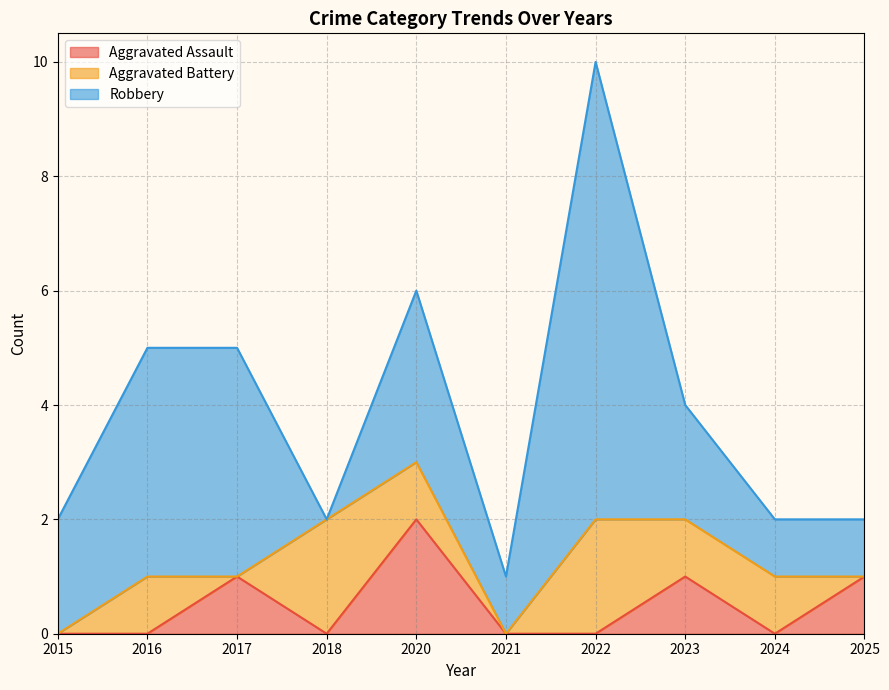

How many interior local peaks does the Robbery series have?

2